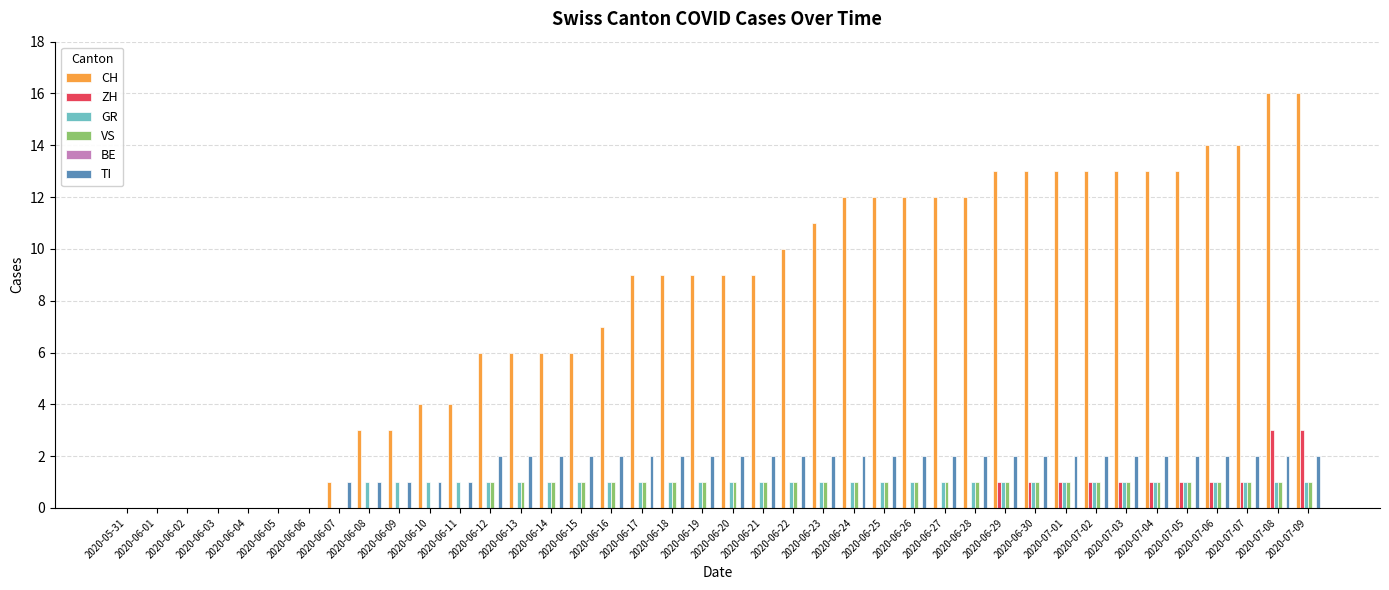

Is it true that ZH equals -1 at 2020-06-07?

False